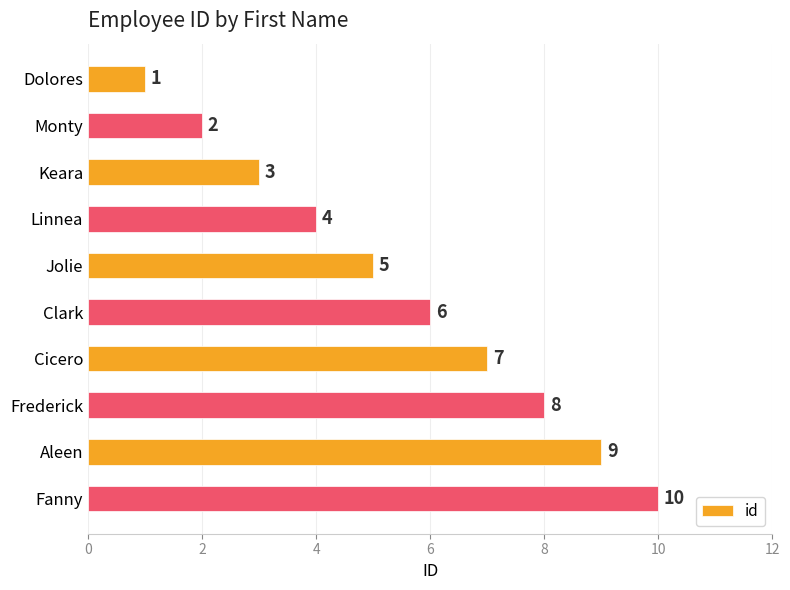

True or false: the data shows 5 at Jolie.

True